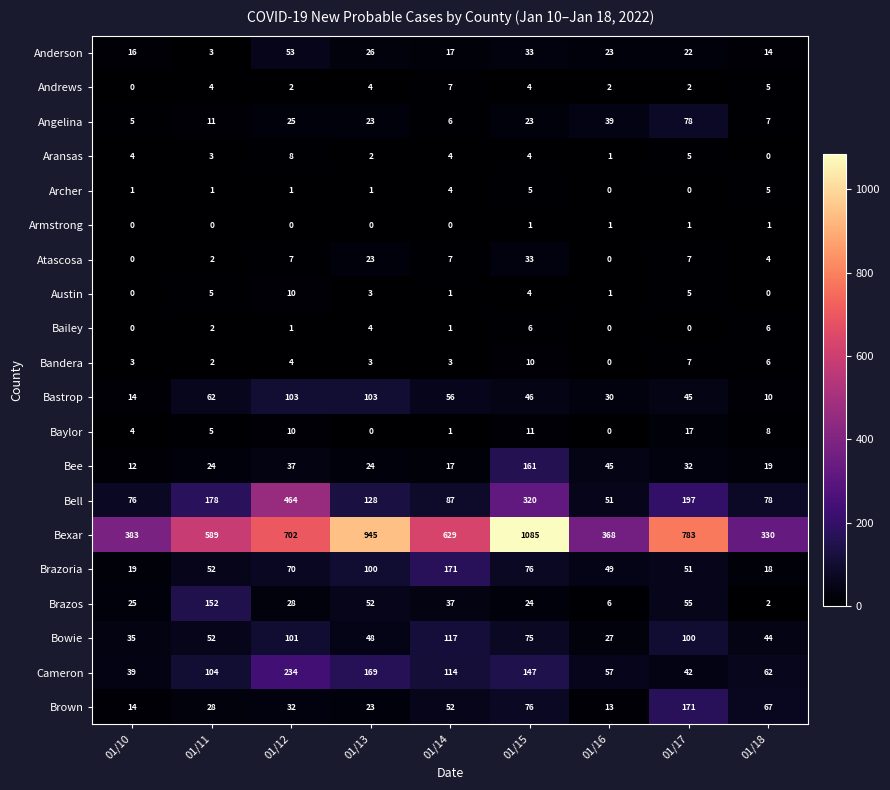

Where does the Bastrop series first go above 46?

01/11